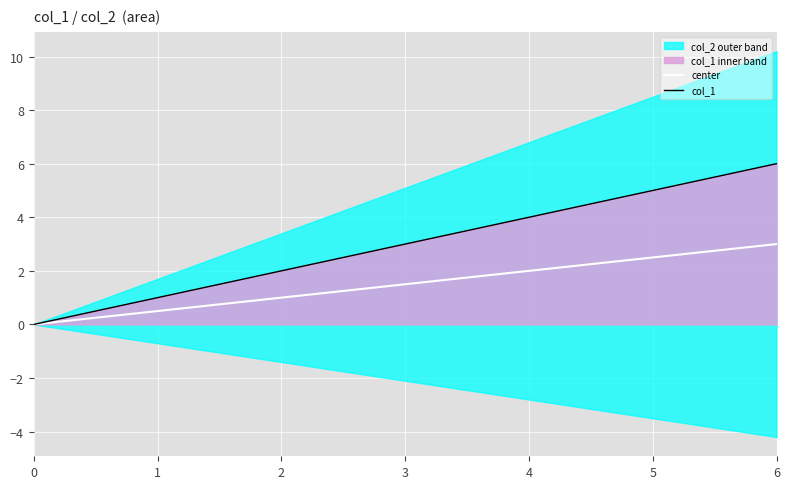

Is the value of center at 4 greater than the value of col_1 at 5?

No